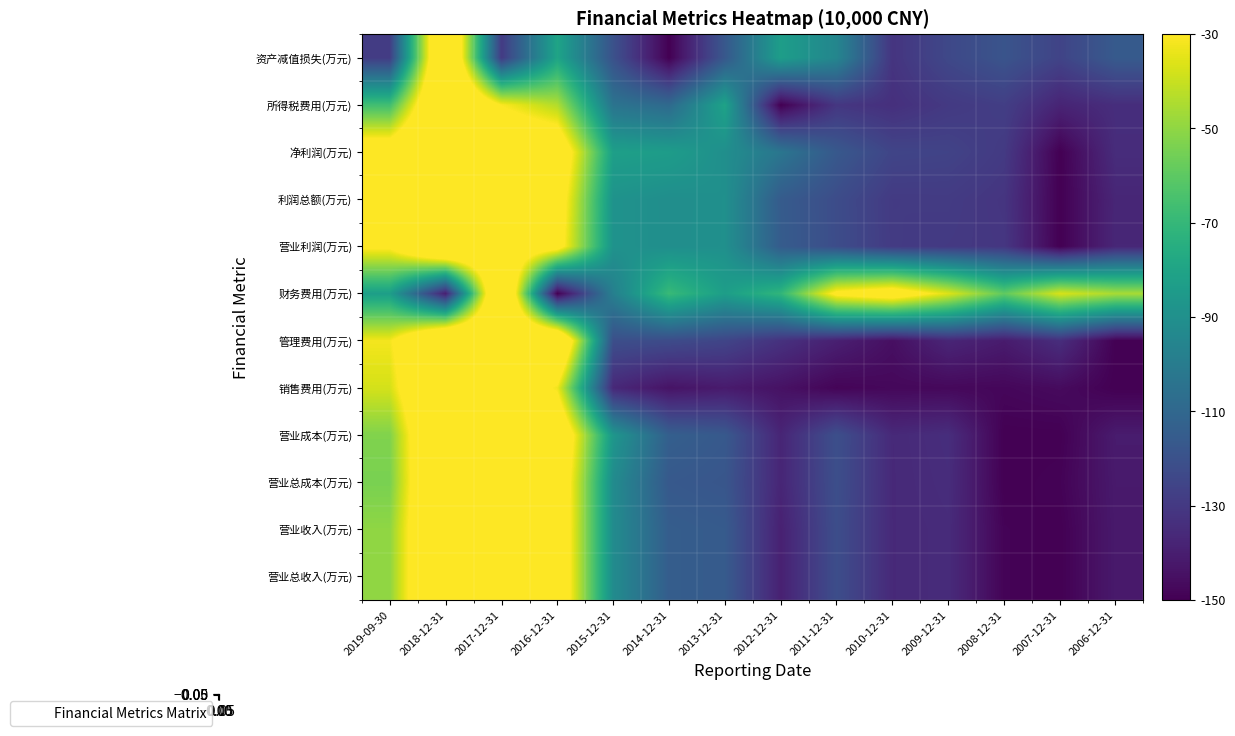

What is the total value across all series at 2009-12-31?

-1499.0